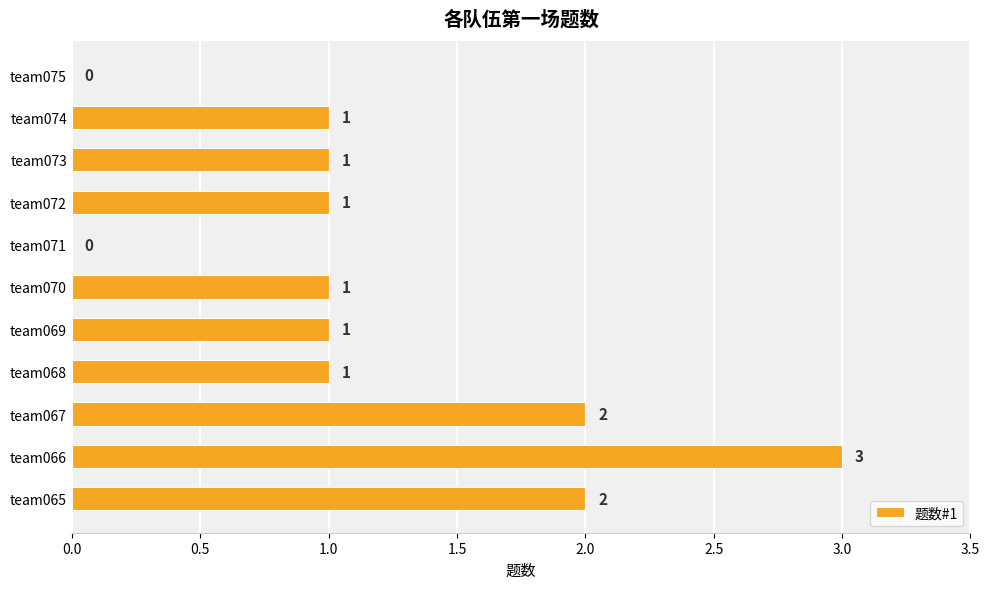

What is the maximum value shown in the chart?

3